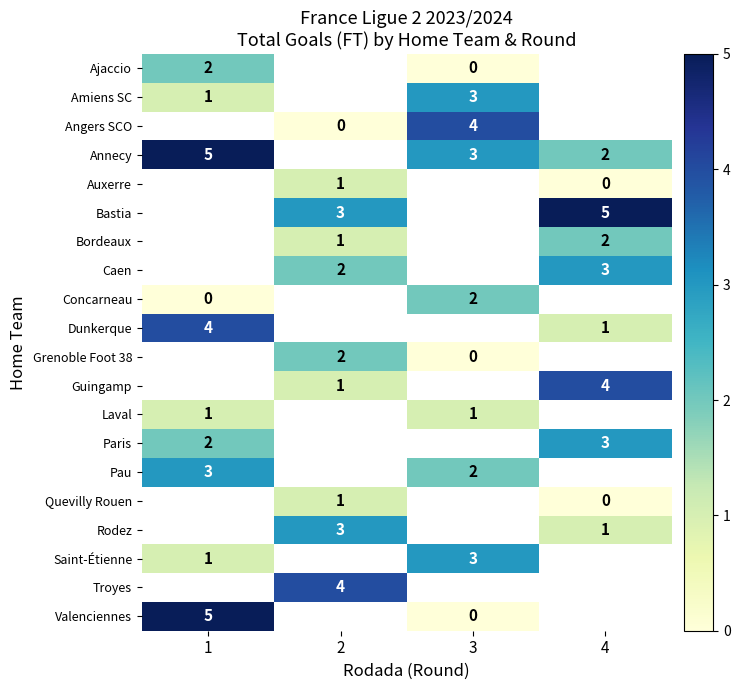

Is it true that Angers SCO equals 6 at 3?

False